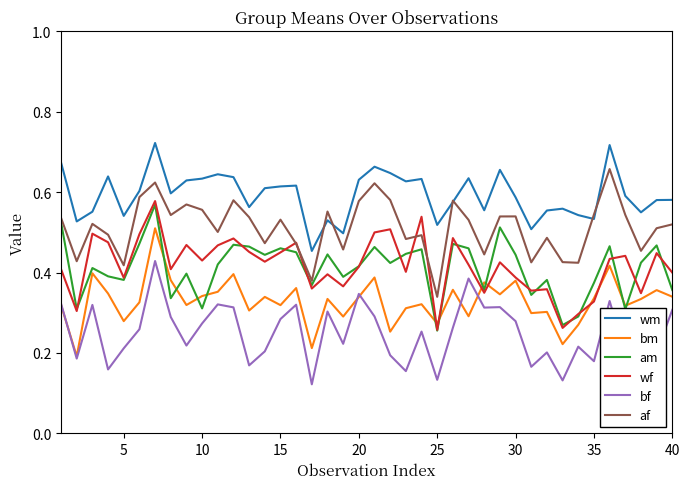

True or false: bf and wm cross at least once.

False